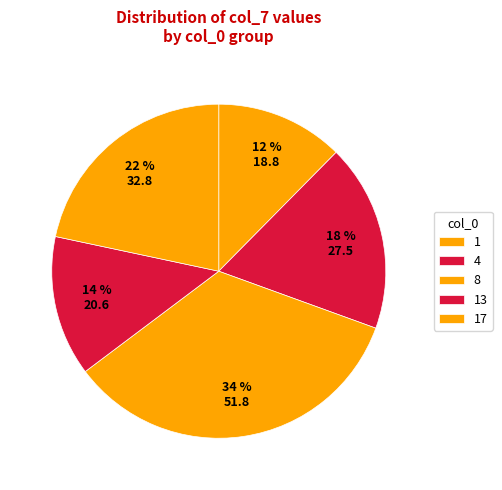

To the nearest percent, what is the combined percentage of 8 and 1?

47%